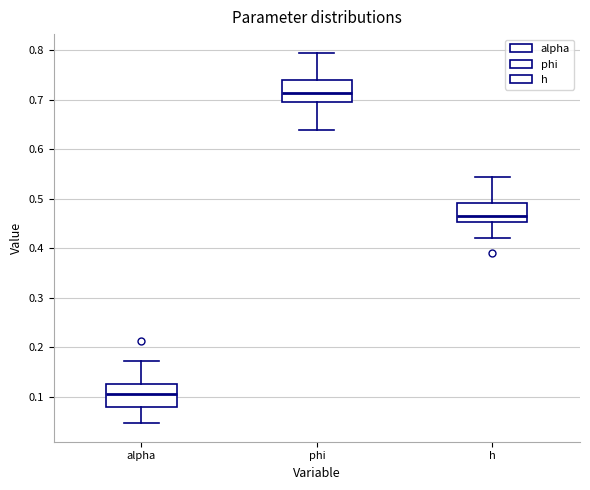

Which box's median line is the highest?

phi